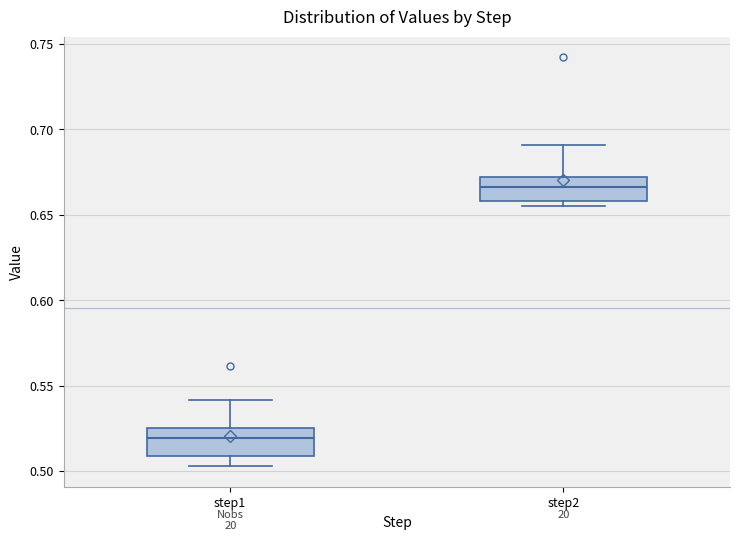

Which box's median line is the lowest?

step1